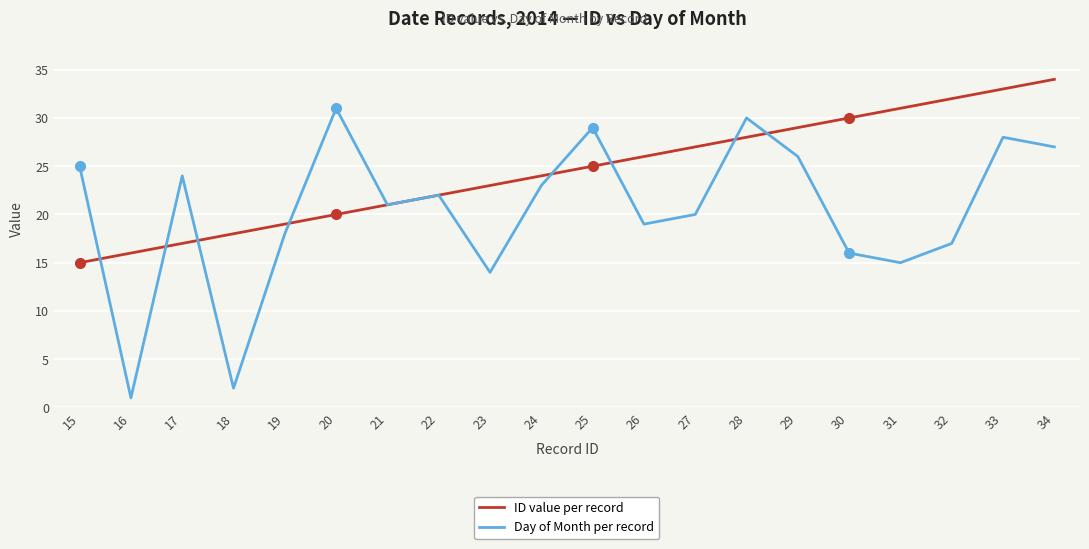

Is the value of ID value per record at 22 greater than the value of Day of Month per record at 23?

Yes